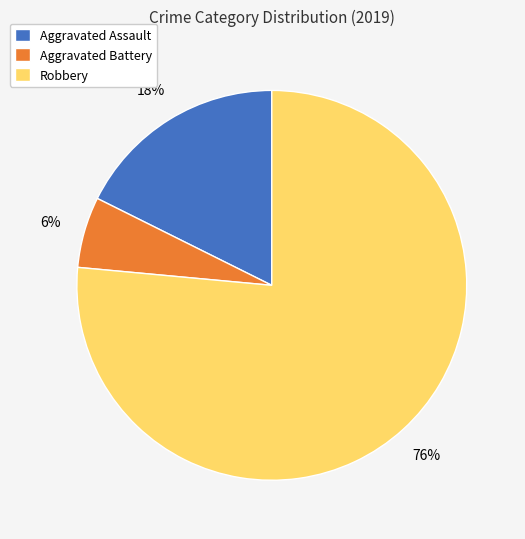

To the nearest percent, what is the combined percentage of Aggravated Battery and Robbery?

82%